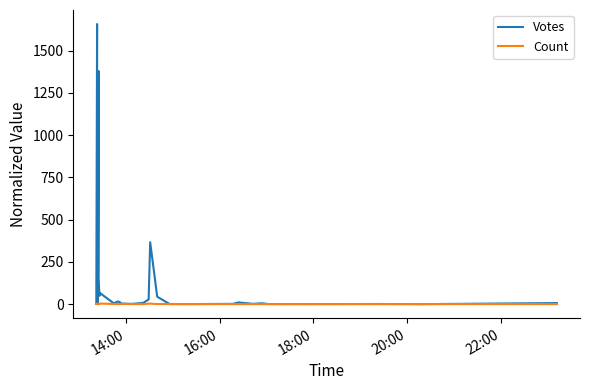

What is the difference between the maximum and minimum values in the Count series?

3.0